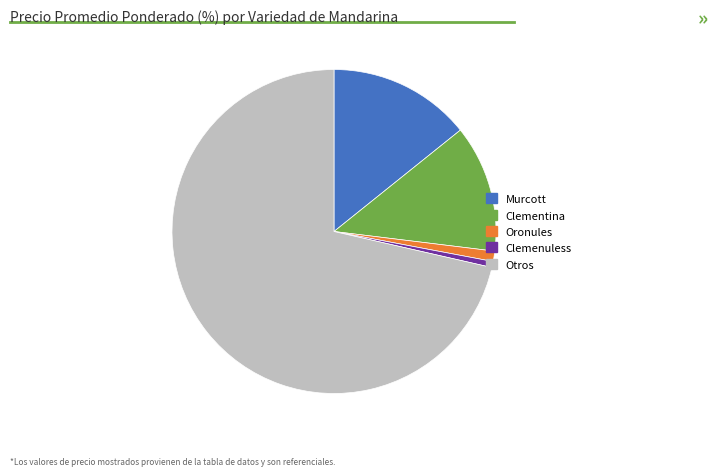

What is the ratio of the value at Murcott to the value at Clementina?

1.1